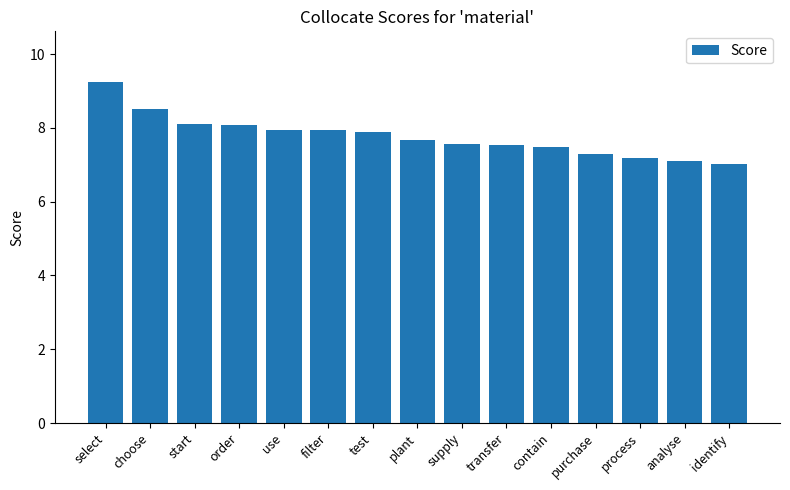

What value does the data have at filter?

7.9